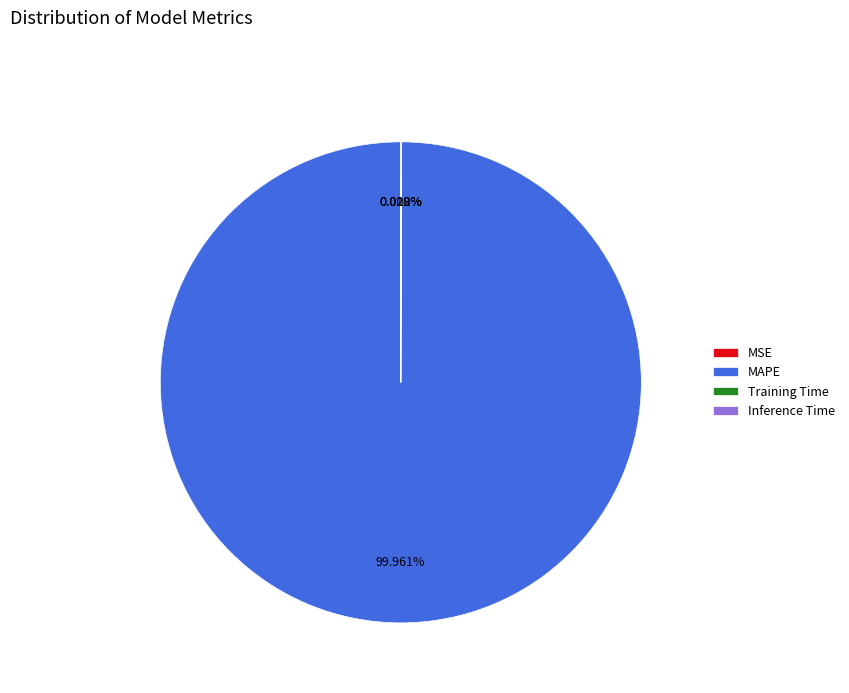

Which category accounts for the majority?

MAPE